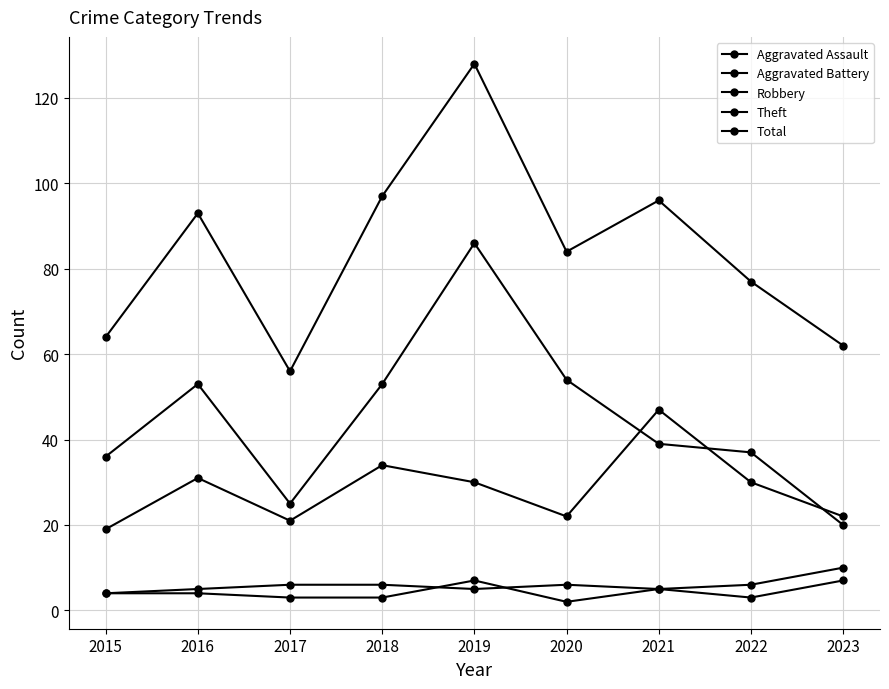

How many lines are shown in the chart?

5